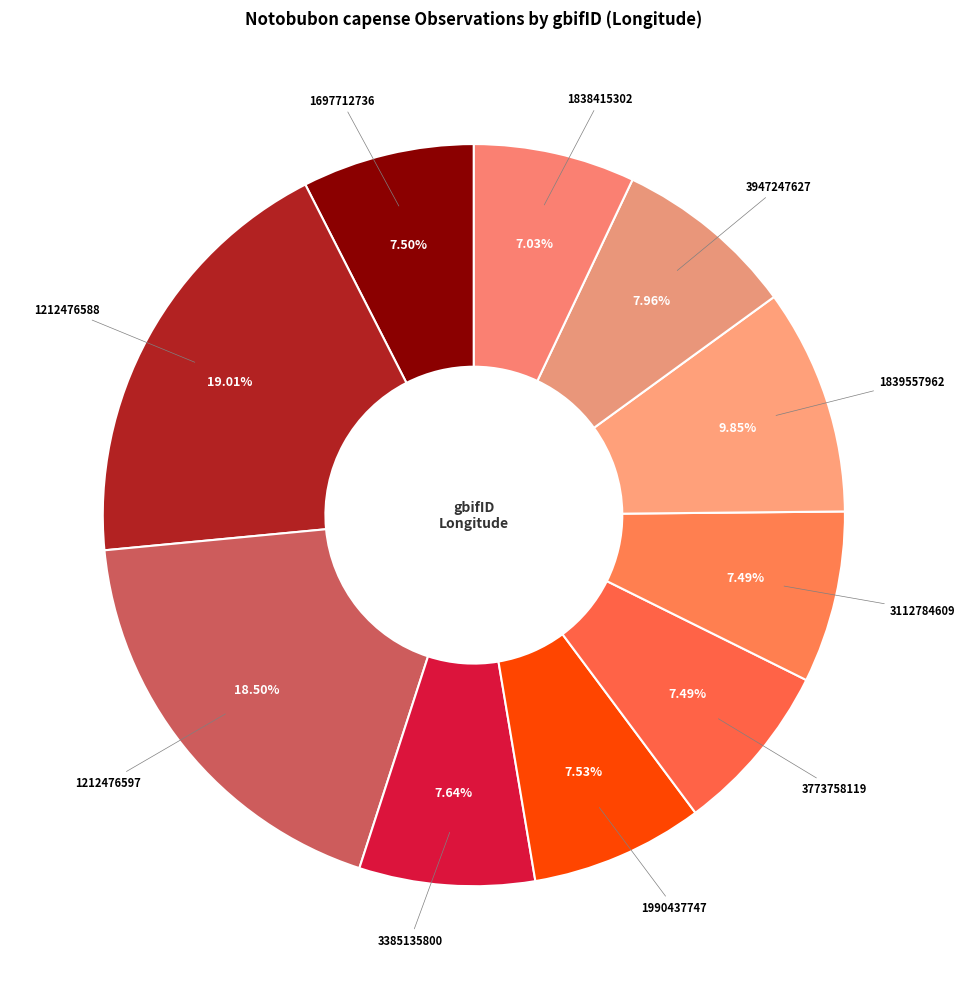

To the nearest percent, what is the combined percentage of 3385135800 and 3947247627?

16%